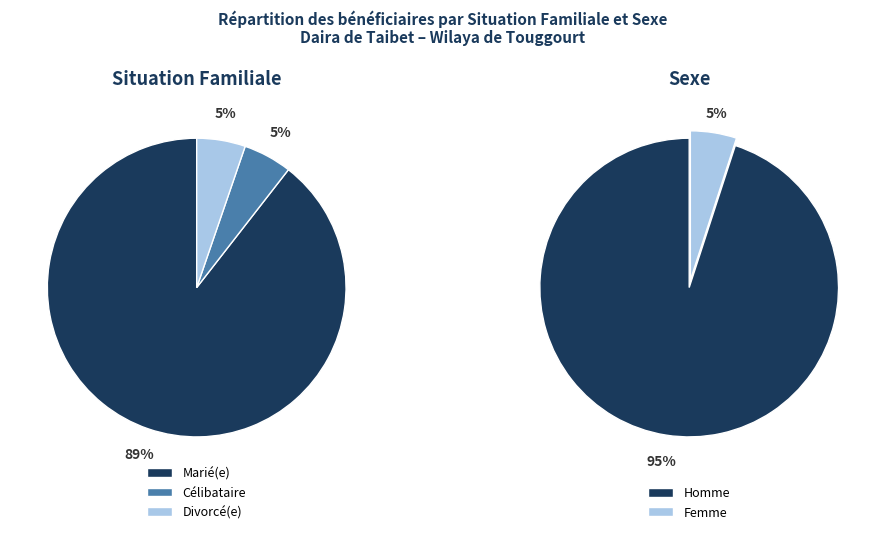

Combined, what portion of the pie is Marié(e) and Homme?

92.3%